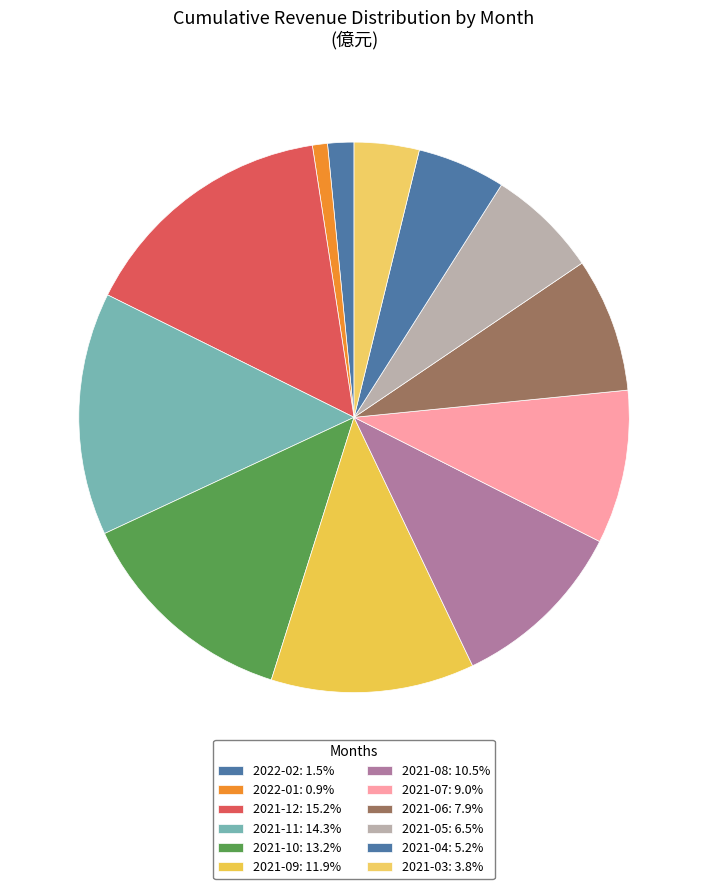

How many slices are in this pie chart?

12